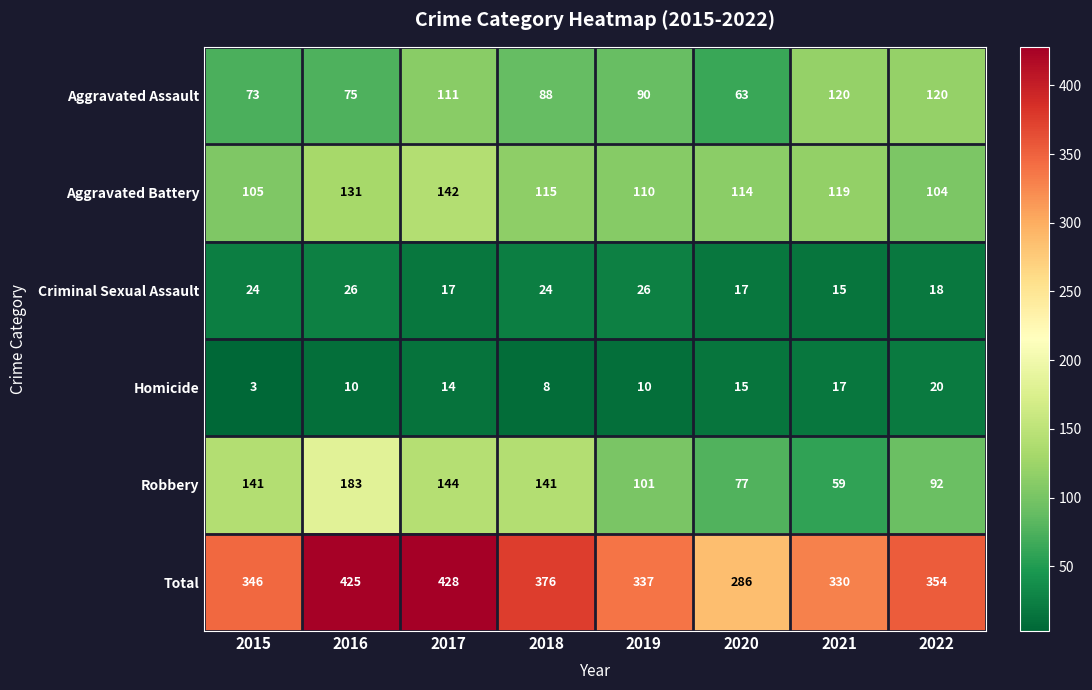

What is the difference between the maximum and minimum values in the Total series?

142